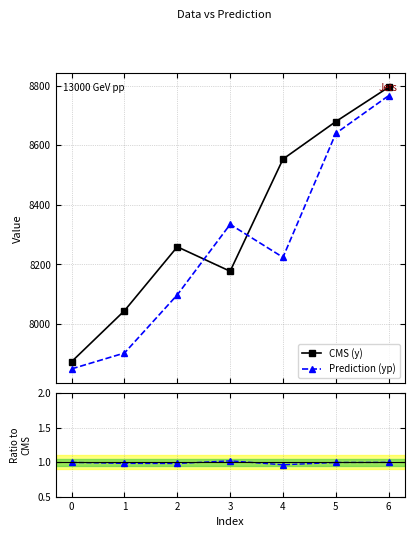

What is the highest value of the CMS (y) series?

8795.0